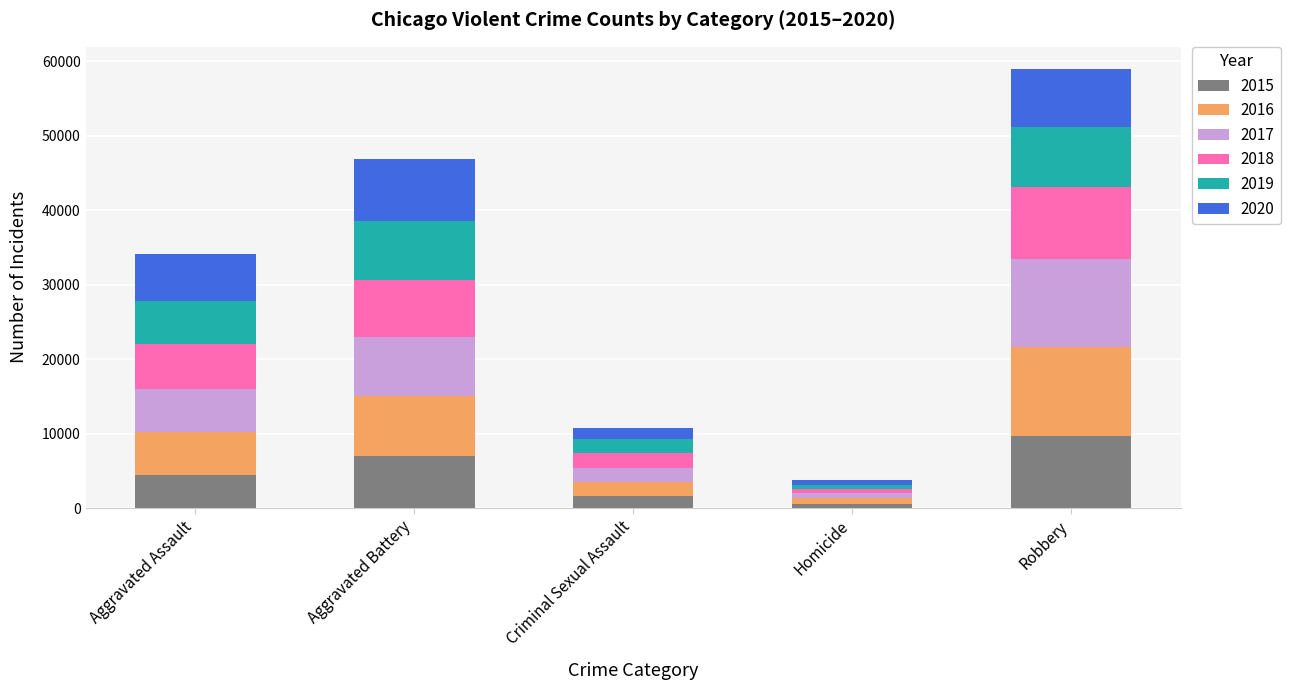

At which category is the sum across all series the highest?

Robbery